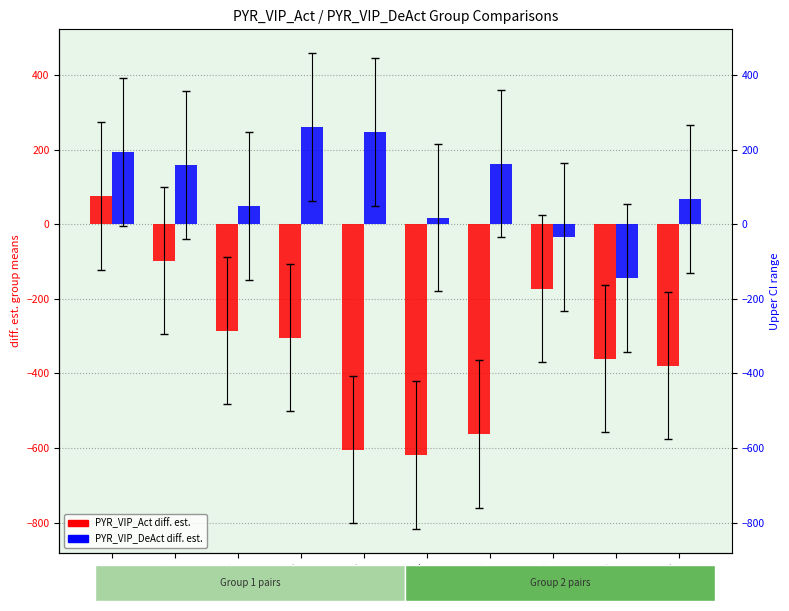

How many bars are there in total?

20